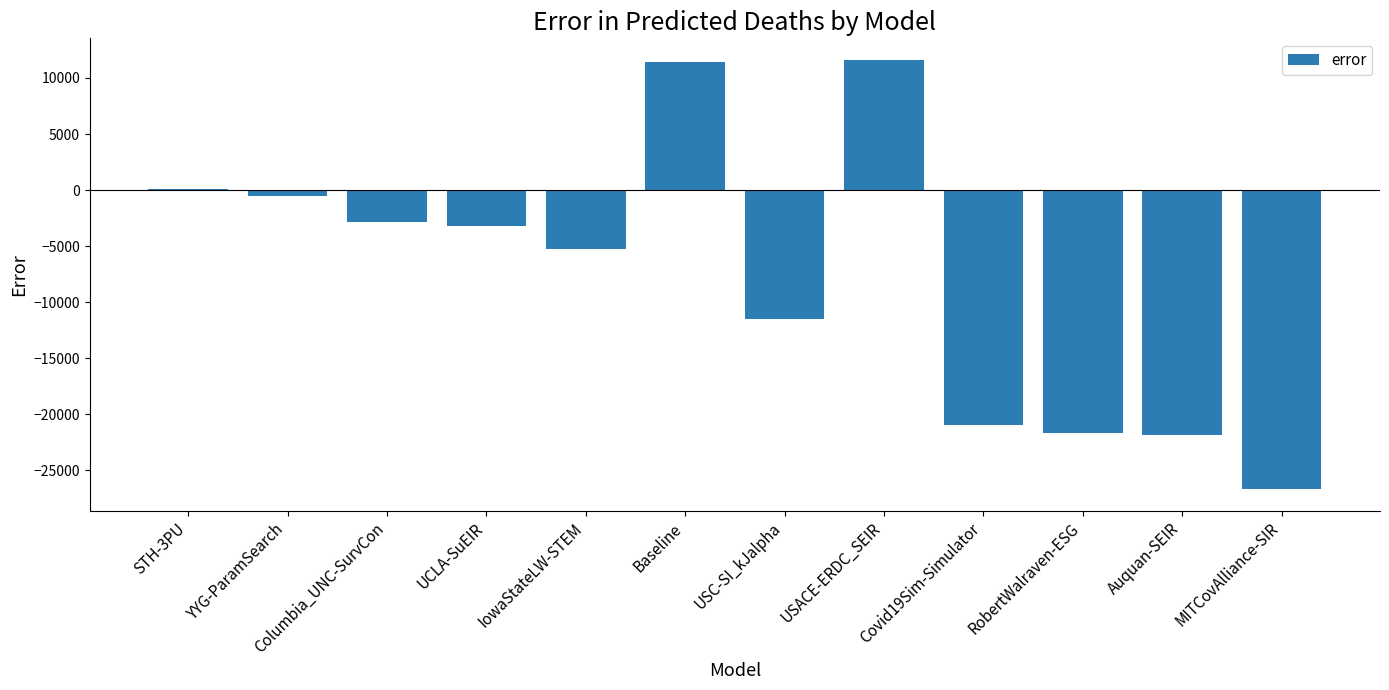

What is the maximum value shown in the chart?

11622.1